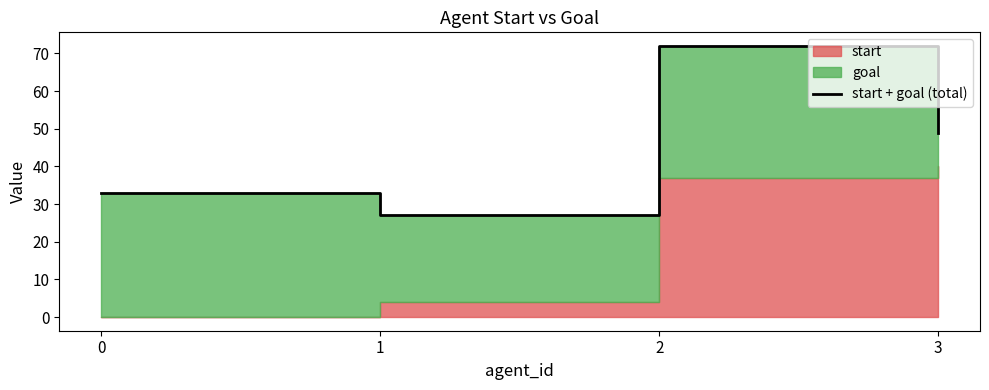

How many values are between 33 and 72?

3